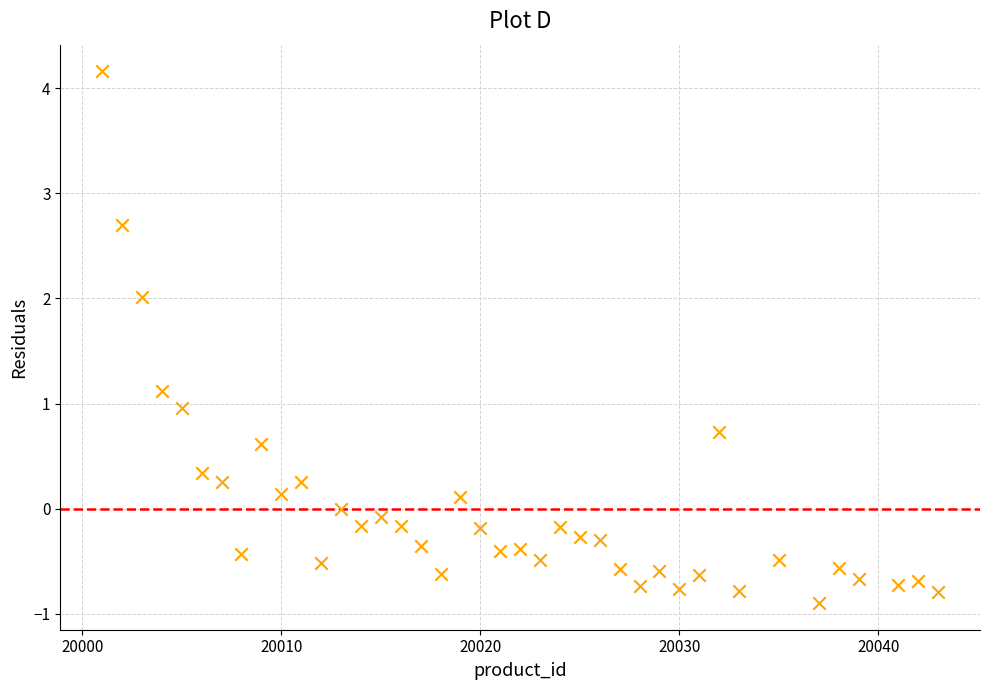

What is the range of Y values (max minus min)?

5.1